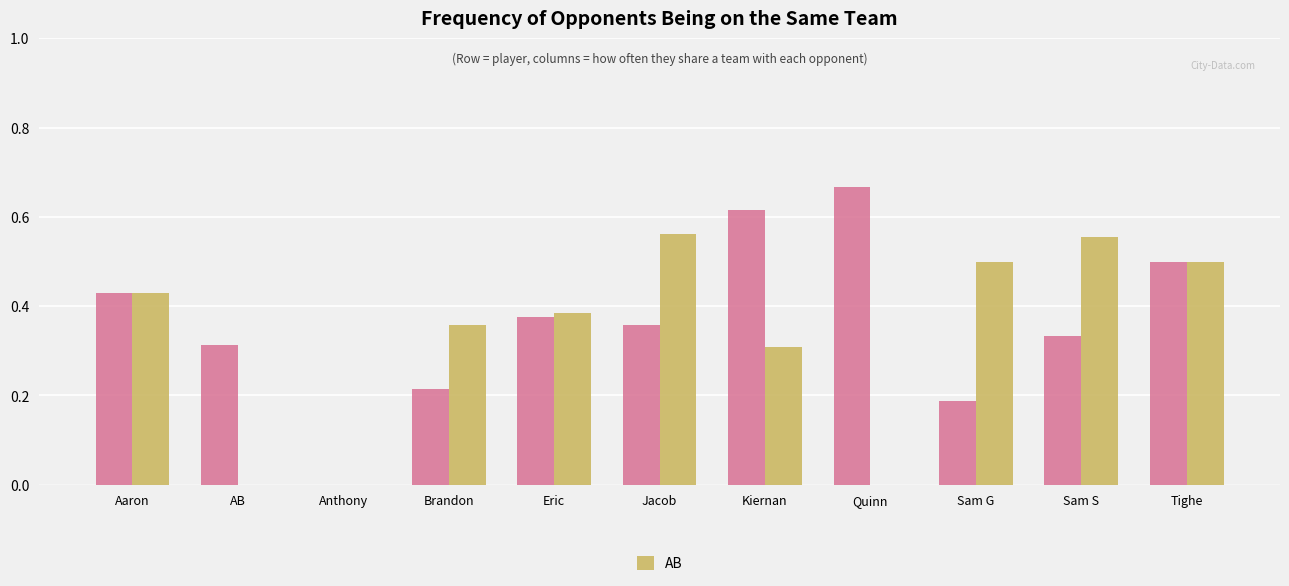

At which category does the chart reach its peak across all series?

Quinn